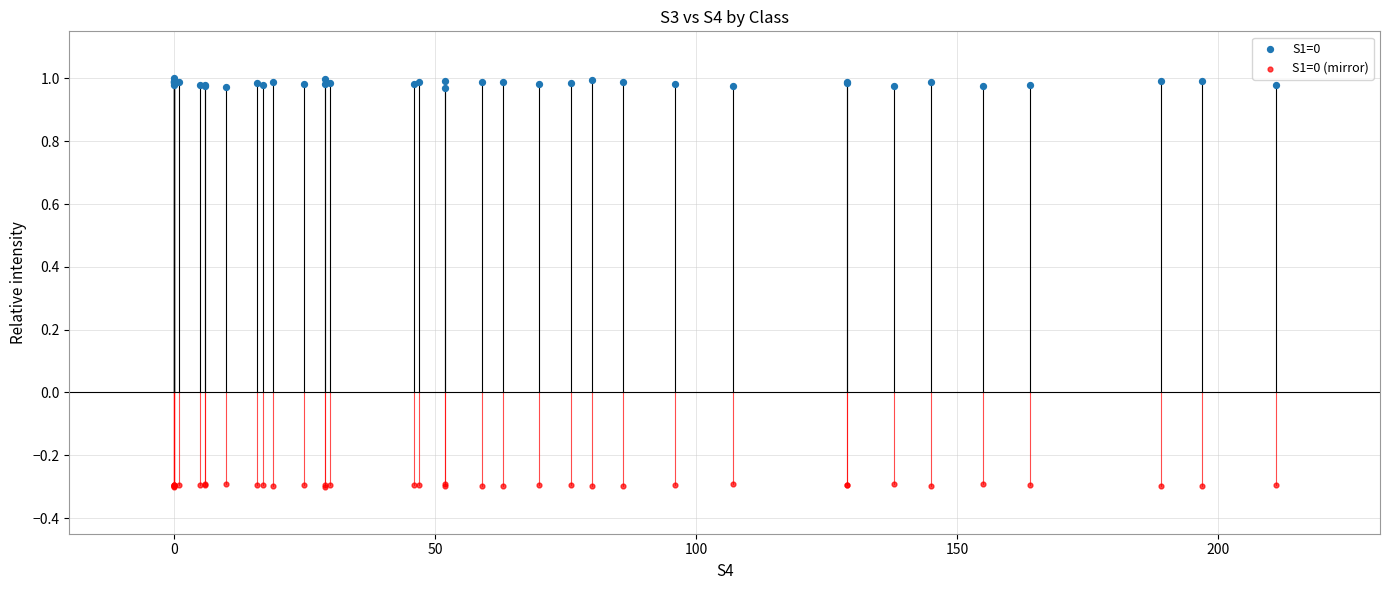

Which series reaches the minimum Y coordinate?

S1=0 (mirror)